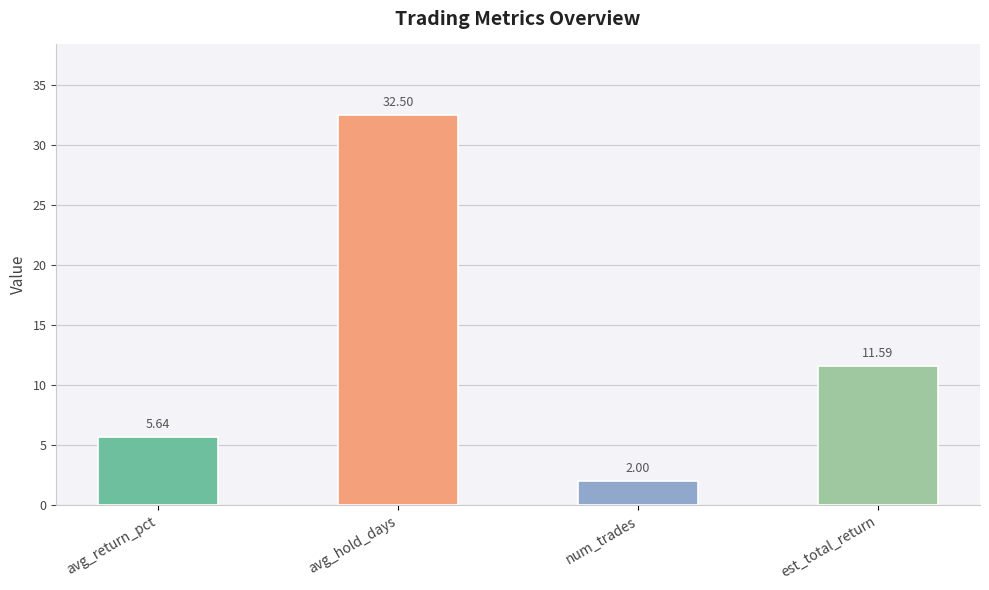

What position from the left is avg_return_pct?

1